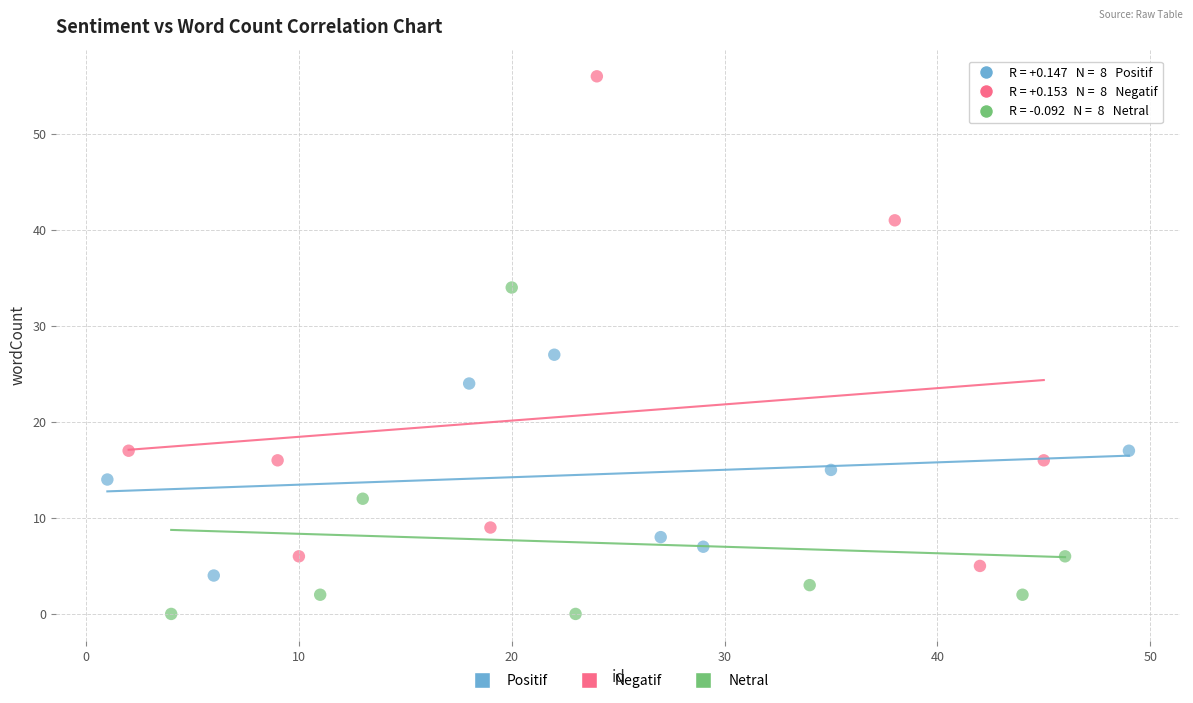

Which series contains the highest Y value?

Negatif